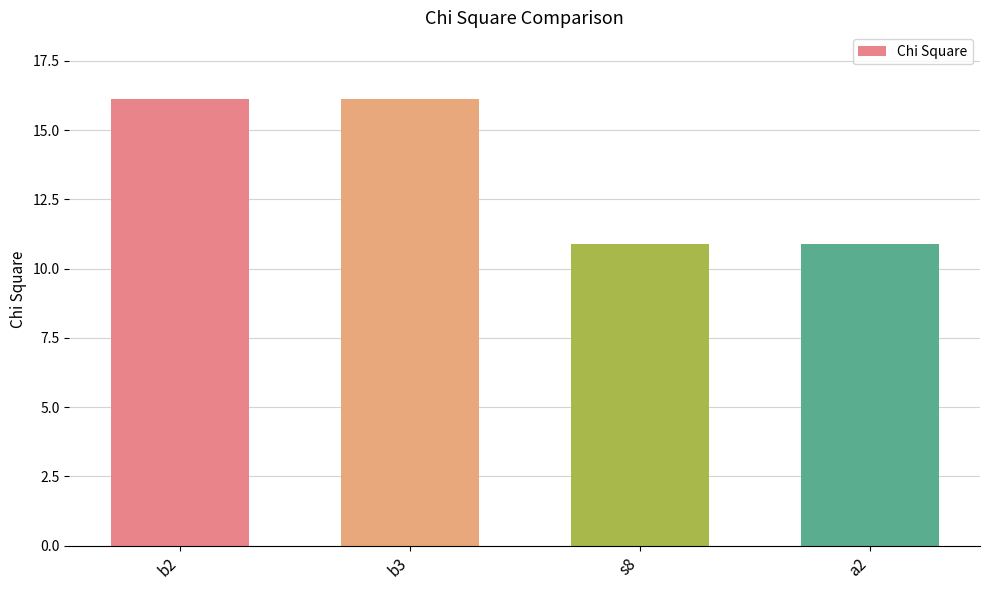

Approximately how many times larger is the value at b2 compared to s8?

1.5